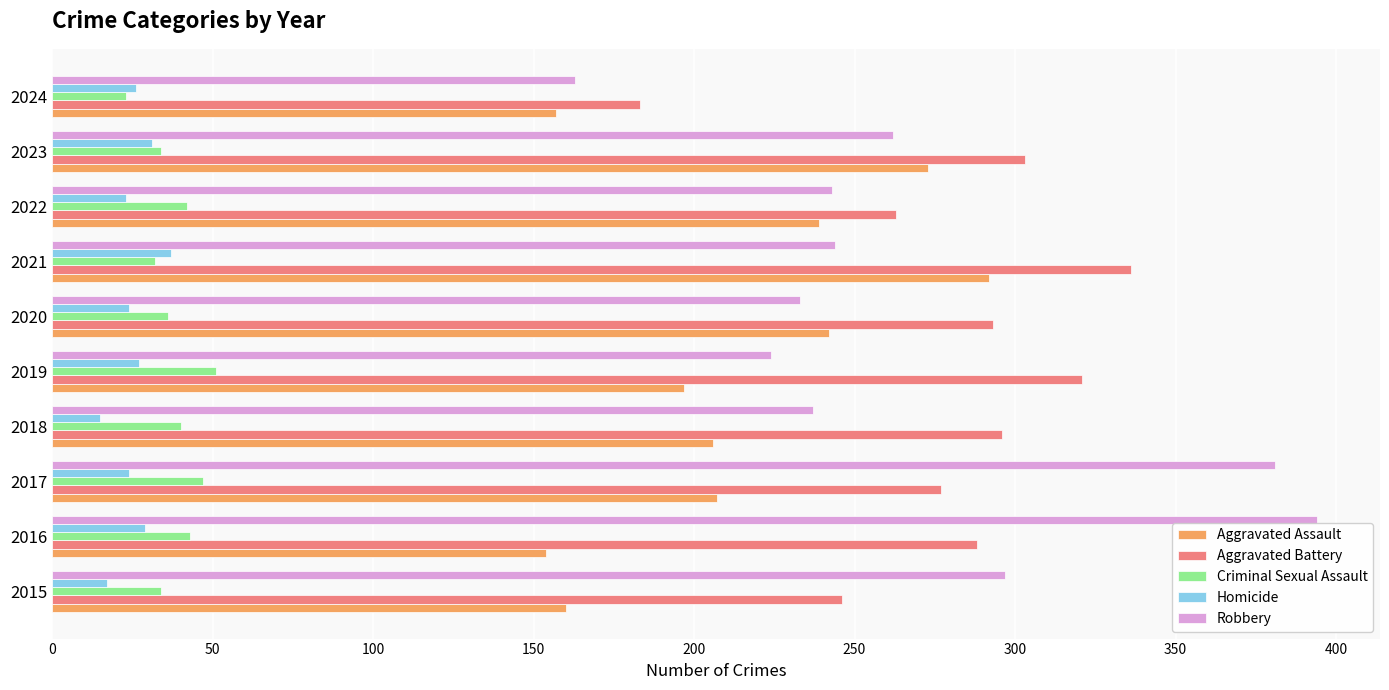

What is the spread (max minus min) of values at 2024?

160